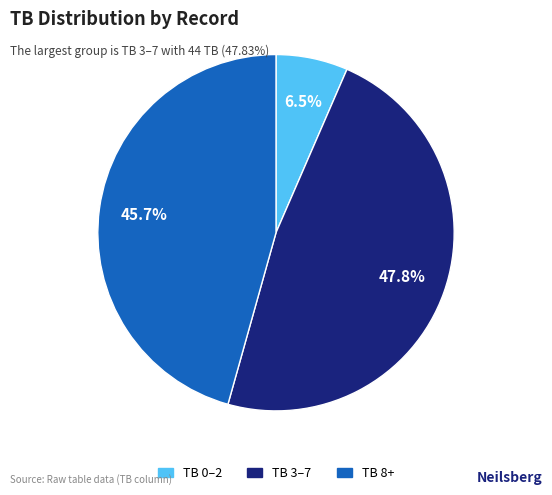

To the nearest percent, what is the difference between the largest and smallest slice percentages?

41%